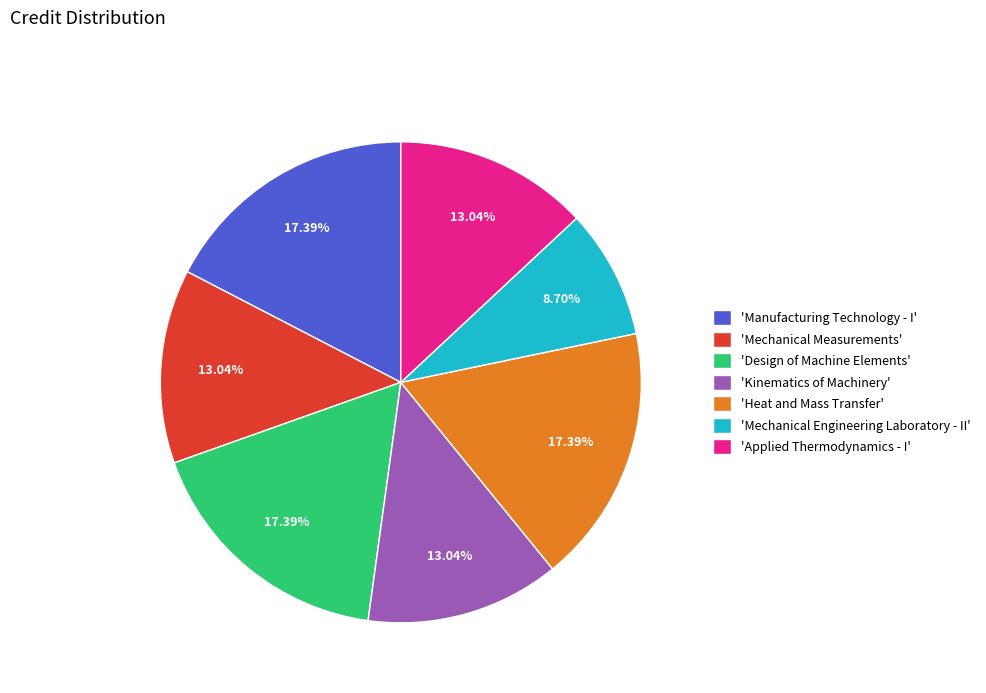

Which slice is the smallest?

'Mechanical Engineering Laboratory - II'